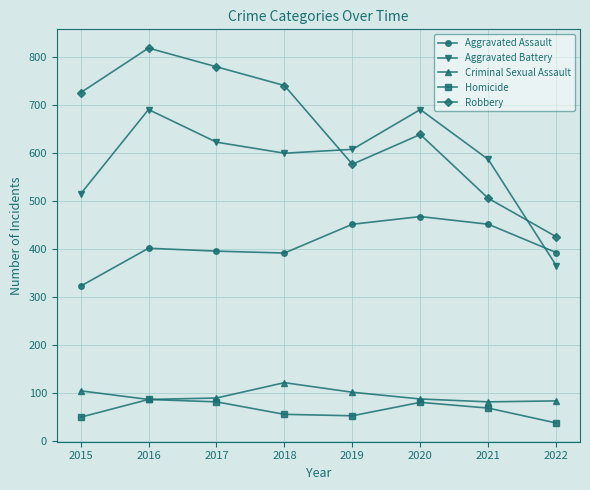

Where does the Aggravated Battery series first go above 608?

2016